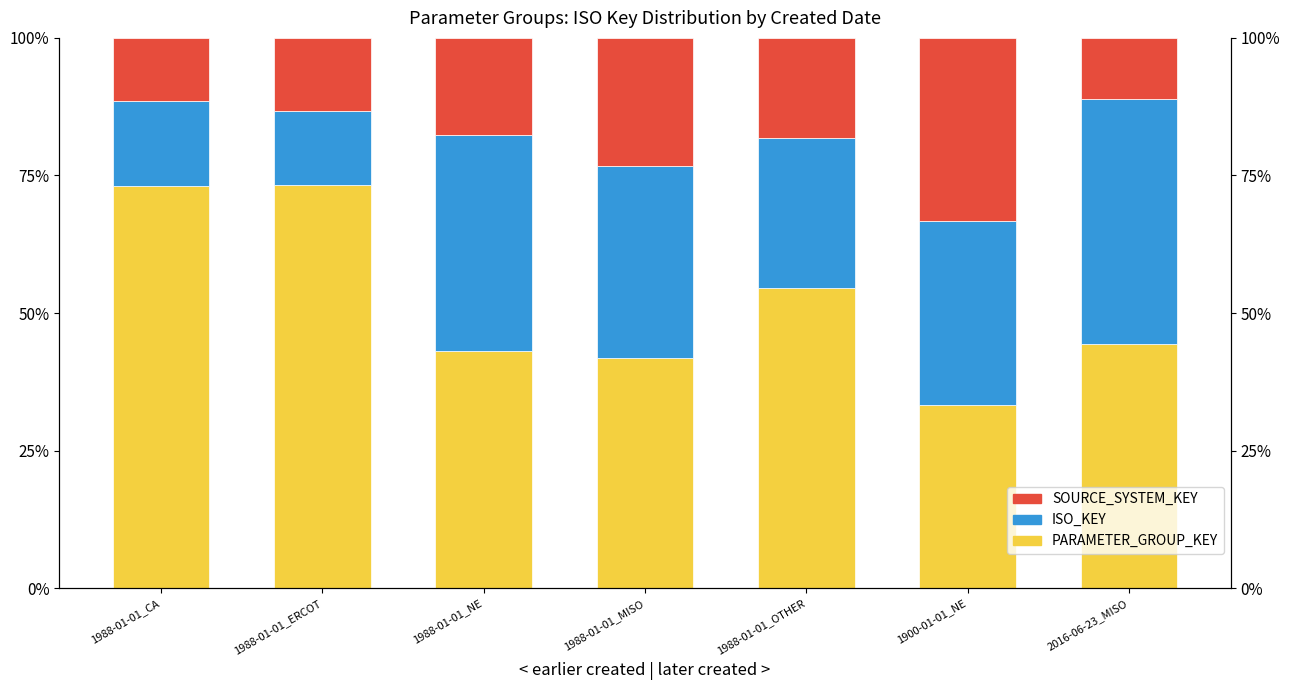

How many bars are there in total?

21